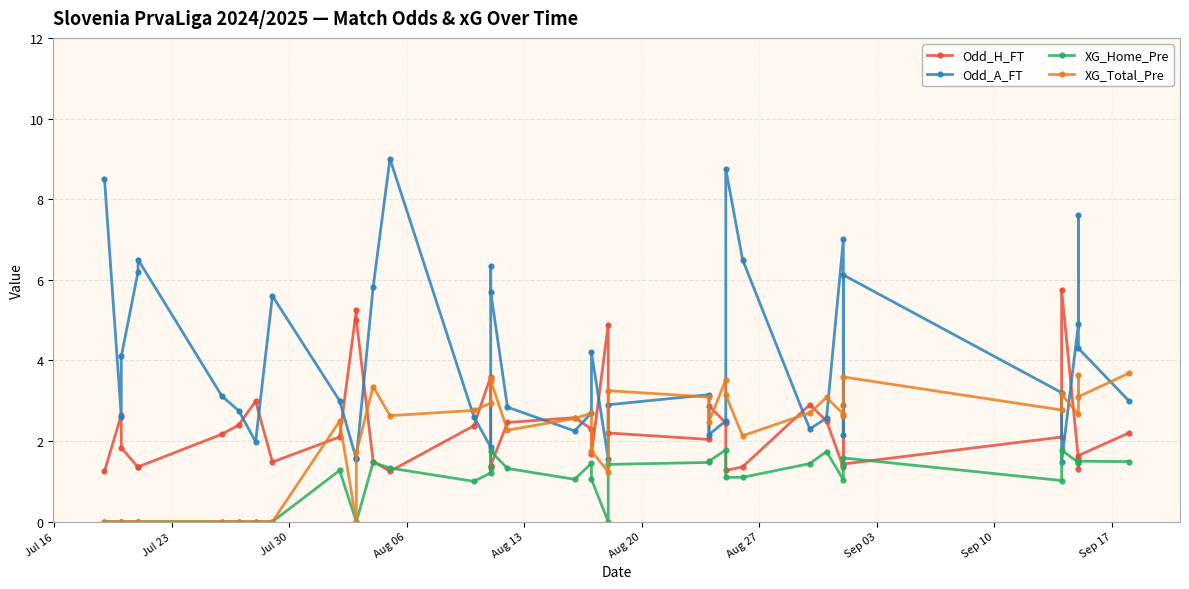

Reading left to right, what are all the values shown in this chart?

Odd_H_FT: 1.2	2.6	1.8	1.4	1.4	2.2	2.4	3.0	1.5	2.1	5.2	5.0	1.5	1.2	2.4	3.6	1.4	1.4	2.5	2.6	2.3	1.7	4.9	2.2	2.0	2.9	2.5	1.3	1.4	2.9	2.5	1.4	2.9	1.4	2.1	5.8	1.6	1.3	1.6	2.2
Odd_A_FT: 8.5	2.6	4.1	6.2	6.5	3.1	2.8	2.0	5.6	3.0	1.6	1.6	5.8	9.0	2.6	1.9	6.3	5.7	2.8	2.2	2.7	4.2	1.6	2.9	3.1	2.2	2.5	8.8	6.5	2.3	2.6	7.0	2.1	6.1	3.2	1.5	4.9	7.6	4.3	3.0
XG_Home_Pre: 0.0	0.0	0.0	0.0	0.0	0.0	0.0	0.0	0.0	1.3	0.0	0.0	1.5	1.3	1.0	1.2	1.3	1.8	1.3	1.1	1.4	1.1	0.0	1.4	1.5	1.5	1.8	1.1	1.1	1.4	1.7	1.0	1.4	1.6	1.0	1.8	1.5	1.4	1.5	1.5
XG_Total_Pre: 0.0	0.0	0.0	0.0	0.0	0.0	0.0	0.0	0.0	2.5	0.0	1.7	3.4	2.6	2.8	2.9	3.6	3.5	2.3	2.6	2.7	1.8	1.2	3.2	3.1	2.5	3.5	3.1	2.1	2.7	3.1	2.7	2.6	3.6	2.8	3.2	2.7	3.6	3.1	3.7